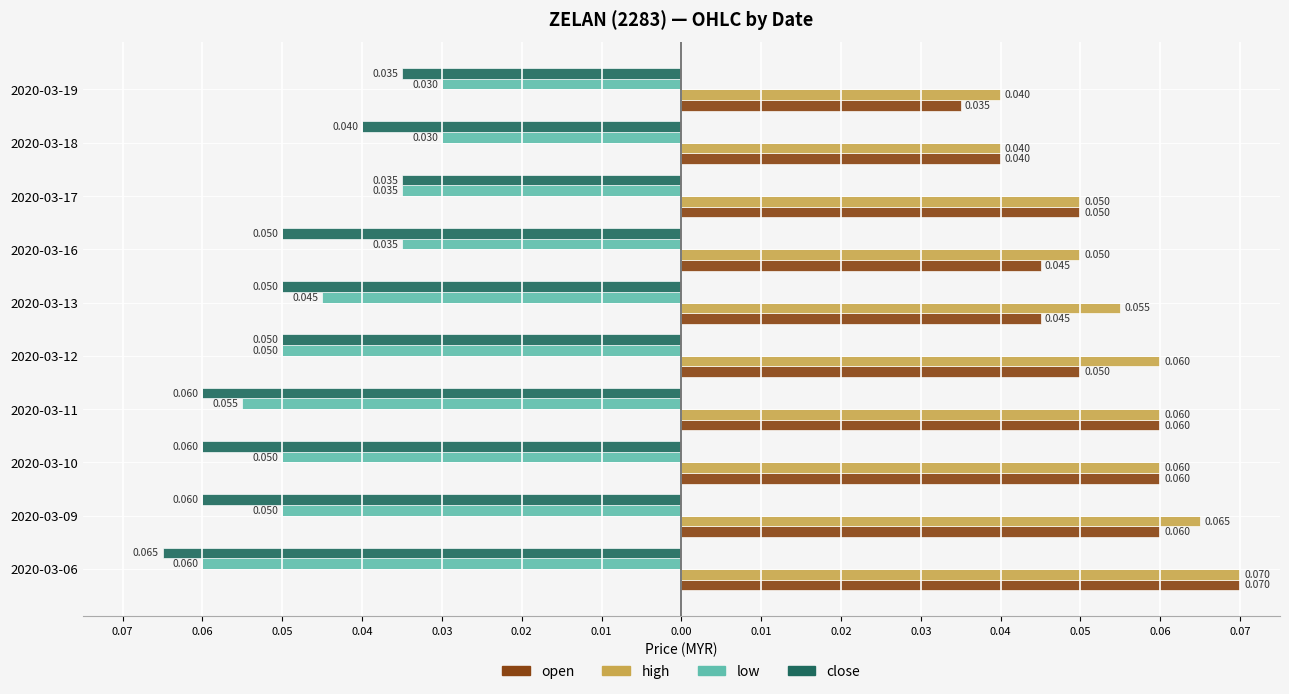

What are all the series names shown in the legend?

open, high, low, close